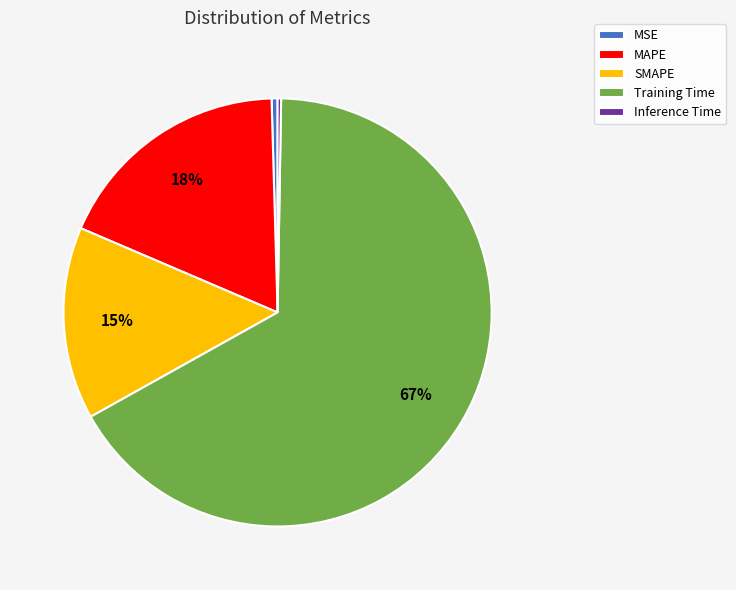

Is it true that SMAPE is 7% of the pie?

False